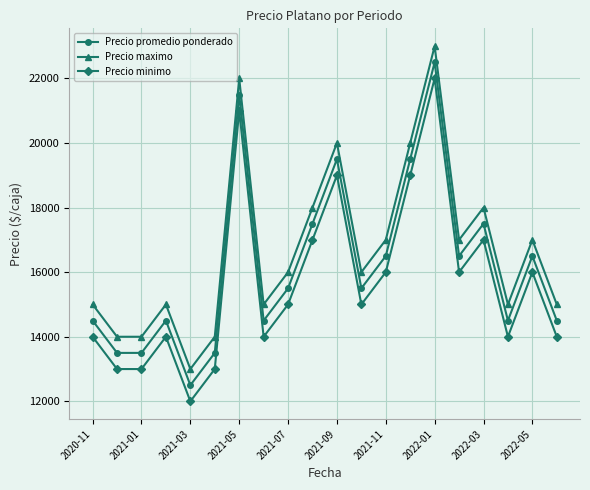

Which series has the largest total across all categories?

Precio maximo